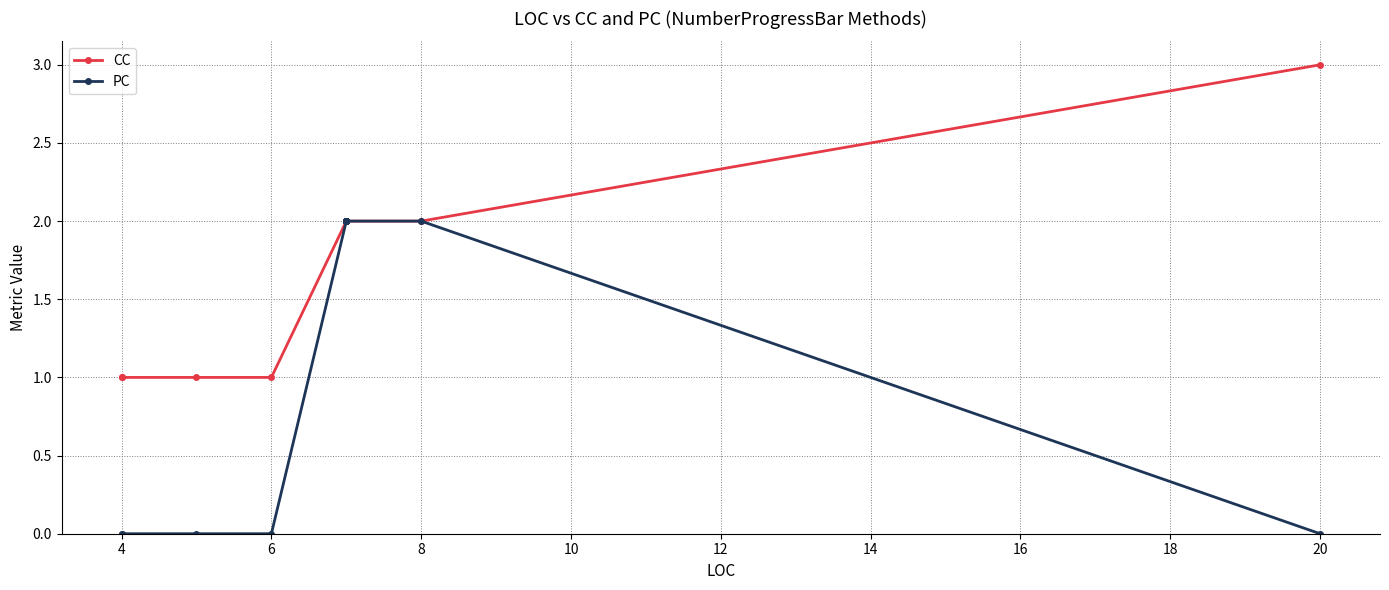

What are all the series names shown in the legend?

CC, PC